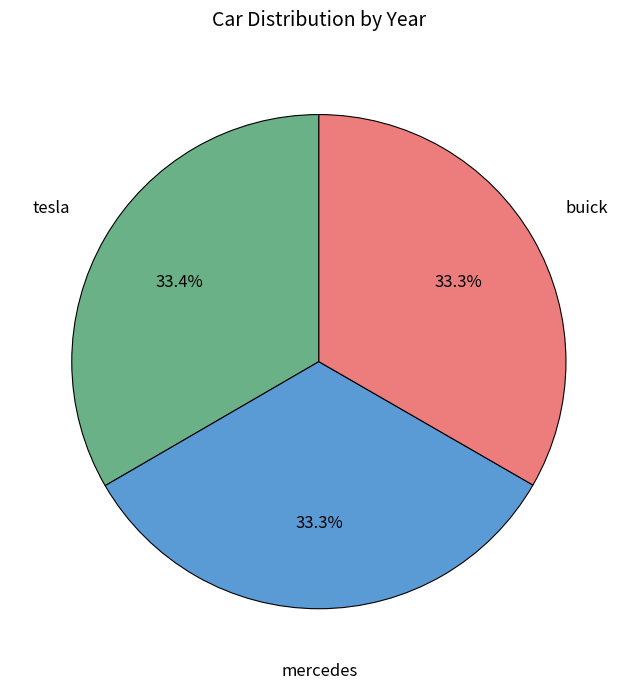

Count the number of slices in the pie.

3